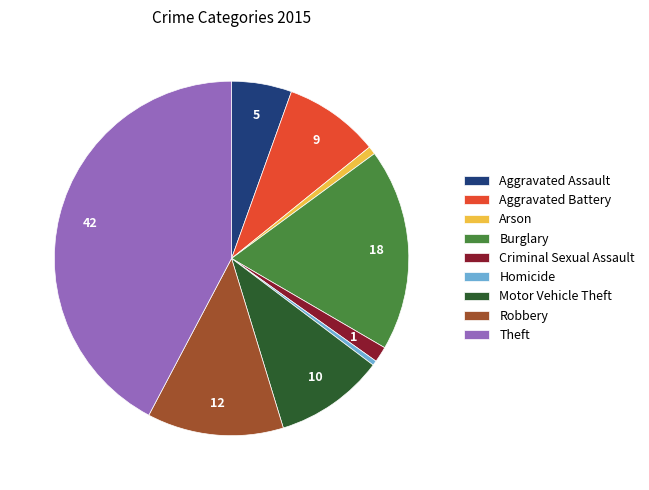

Is it true that Burglary is 26% of the pie?

False